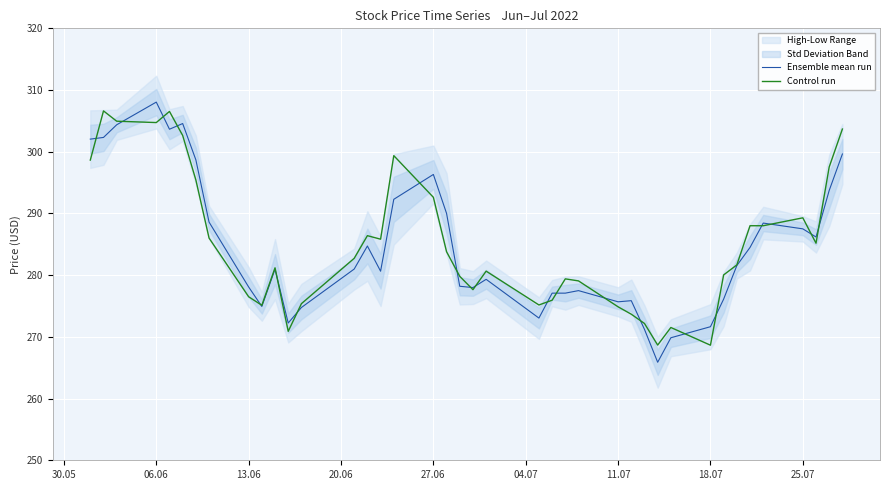

At how many categories does at least one series exceed 289?

13